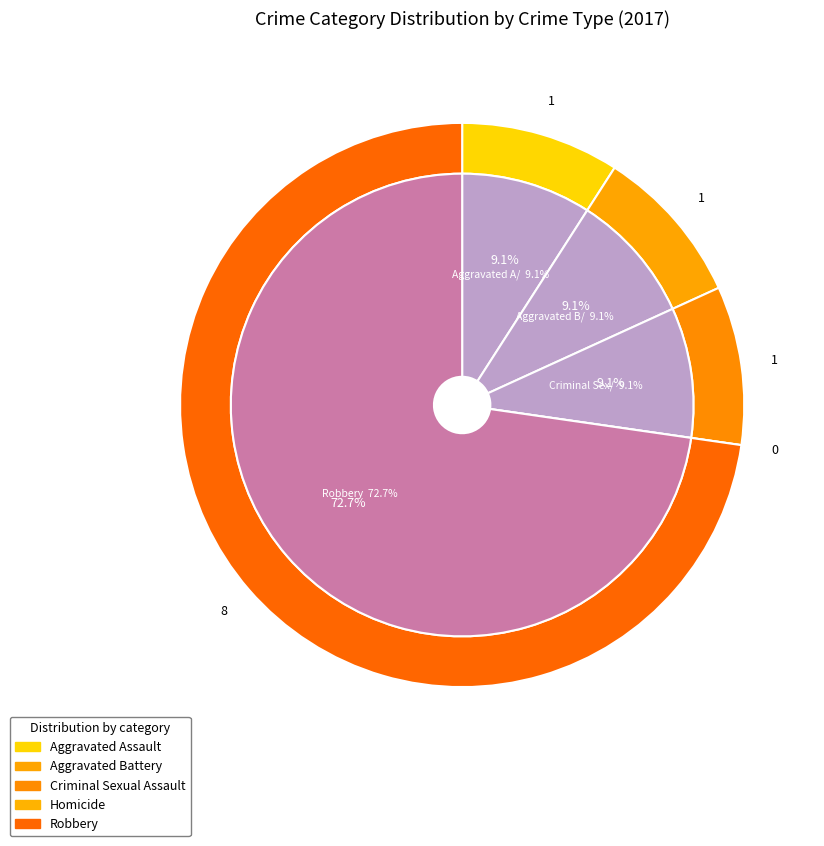

How many segments does this pie chart have?

5